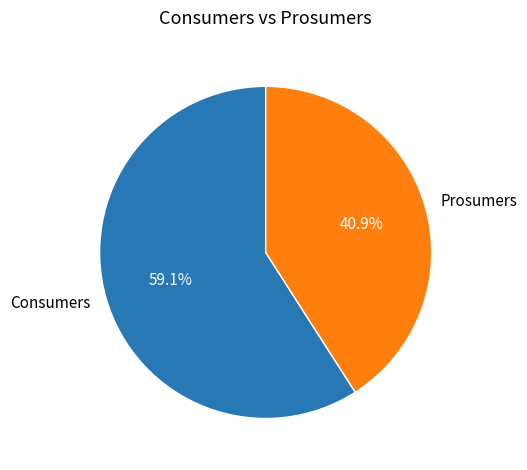

To the nearest percent, what is the difference between the Consumers and Prosumers slice percentages?

18%